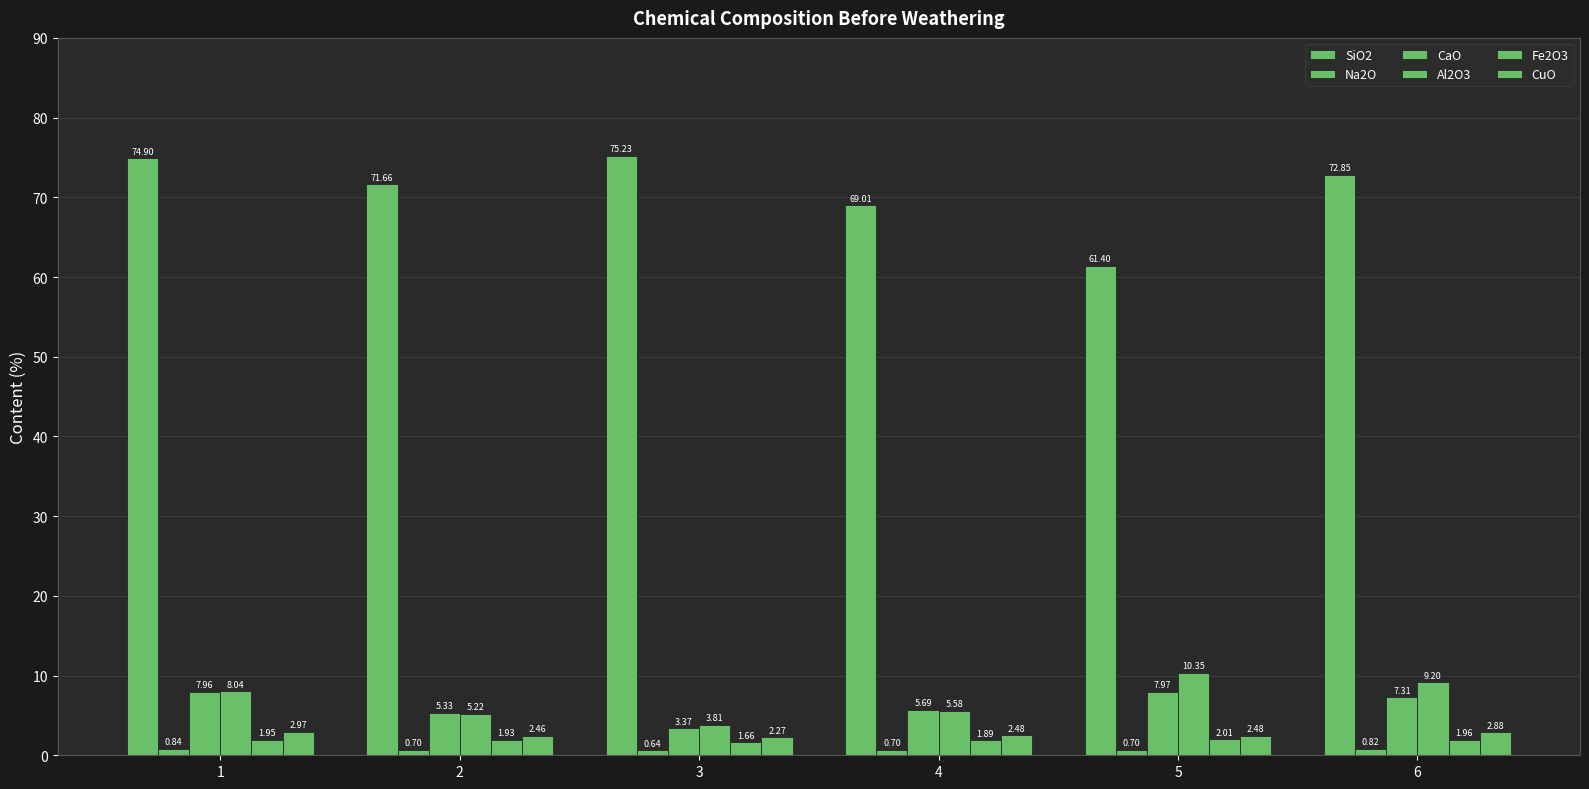

How many distinct data groups are displayed?

6